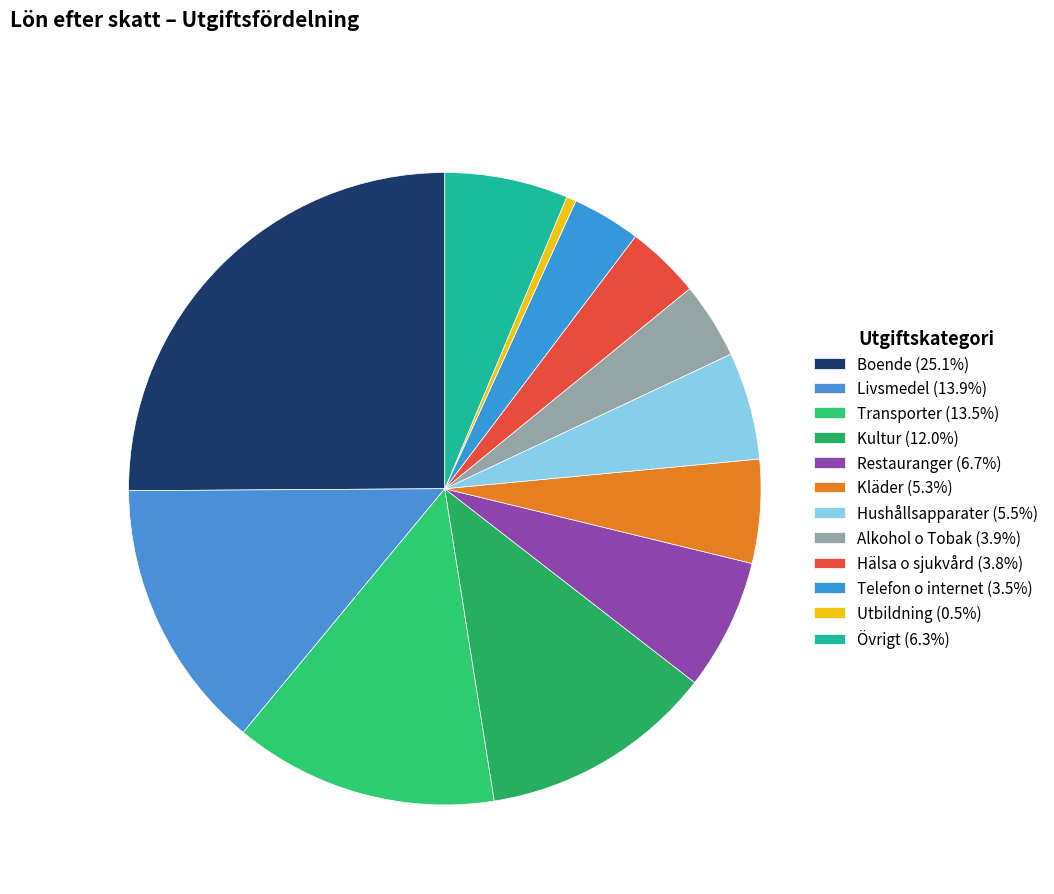

Count the number of slices in the pie.

12